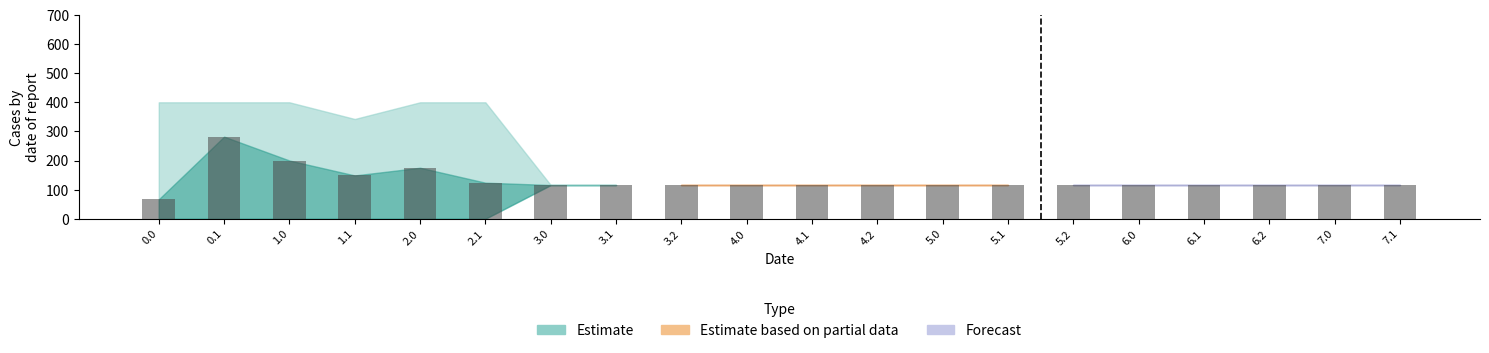

Which category has the highest value across all series?

1.0